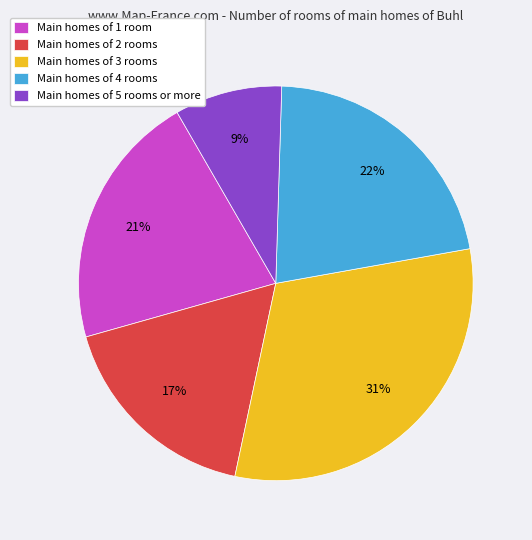

Is the sum of Main homes of 3 rooms and Main homes of 2 rooms greater than half?

No